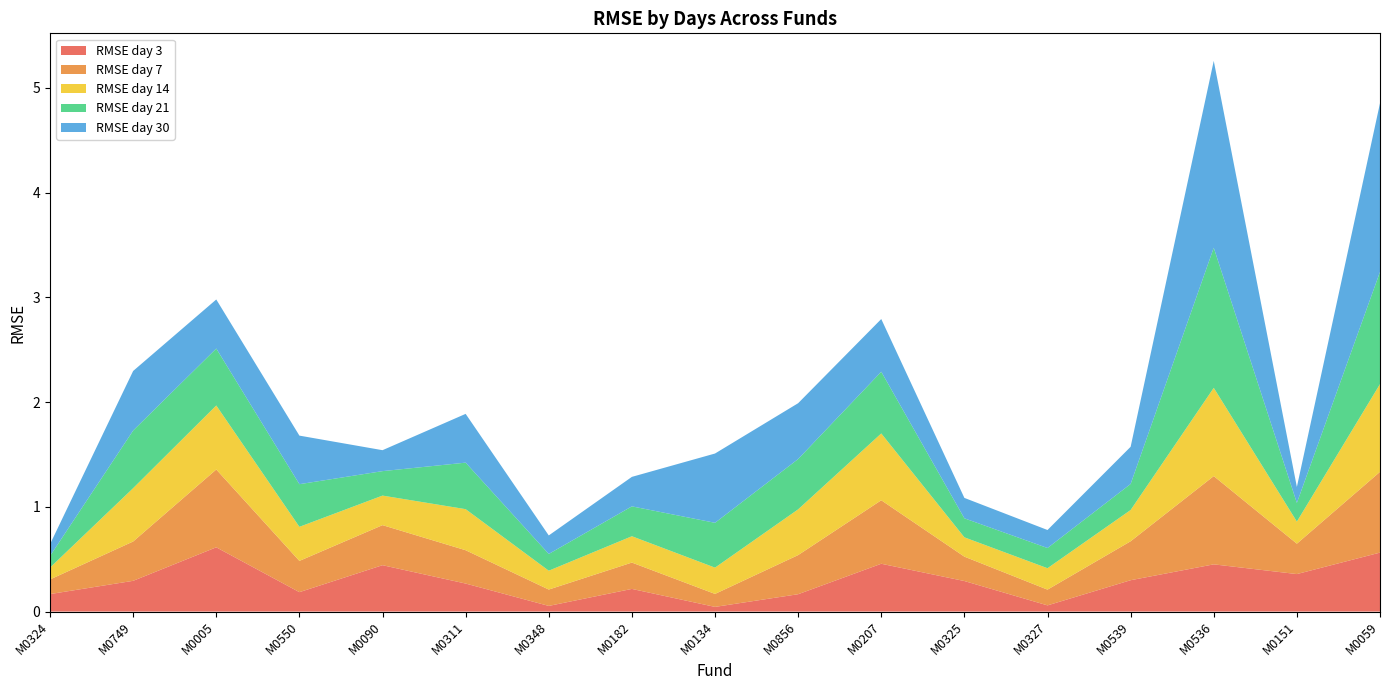

Reading right to left, extract all data points from this chart.

RMSE day 3: 0.6	0.4	0.5	0.3	0.1	0.3	0.5	0.2	0.0	0.2	0.1	0.3	0.4	0.2	0.6	0.3	0.2
RMSE day 7: 0.8	0.3	0.8	0.4	0.2	0.2	0.6	0.4	0.1	0.3	0.2	0.3	0.4	0.3	0.7	0.4	0.1
RMSE day 14: 0.8	0.2	0.8	0.3	0.2	0.2	0.6	0.4	0.3	0.3	0.2	0.4	0.3	0.3	0.6	0.5	0.1
RMSE day 21: 1.1	0.2	1.3	0.2	0.2	0.2	0.6	0.5	0.4	0.3	0.2	0.4	0.2	0.4	0.5	0.6	0.1
RMSE day 30: 1.6	0.2	1.8	0.4	0.2	0.2	0.5	0.5	0.7	0.3	0.2	0.5	0.2	0.5	0.5	0.6	0.1